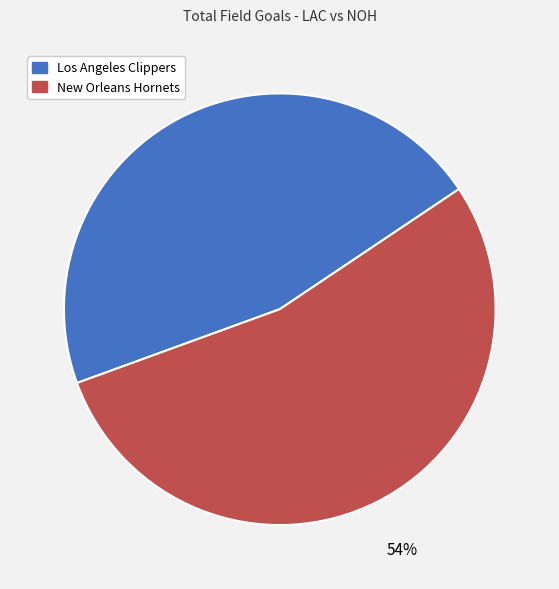

Combined, do New Orleans Hornets and Los Angeles Clippers account for over 50%?

Yes